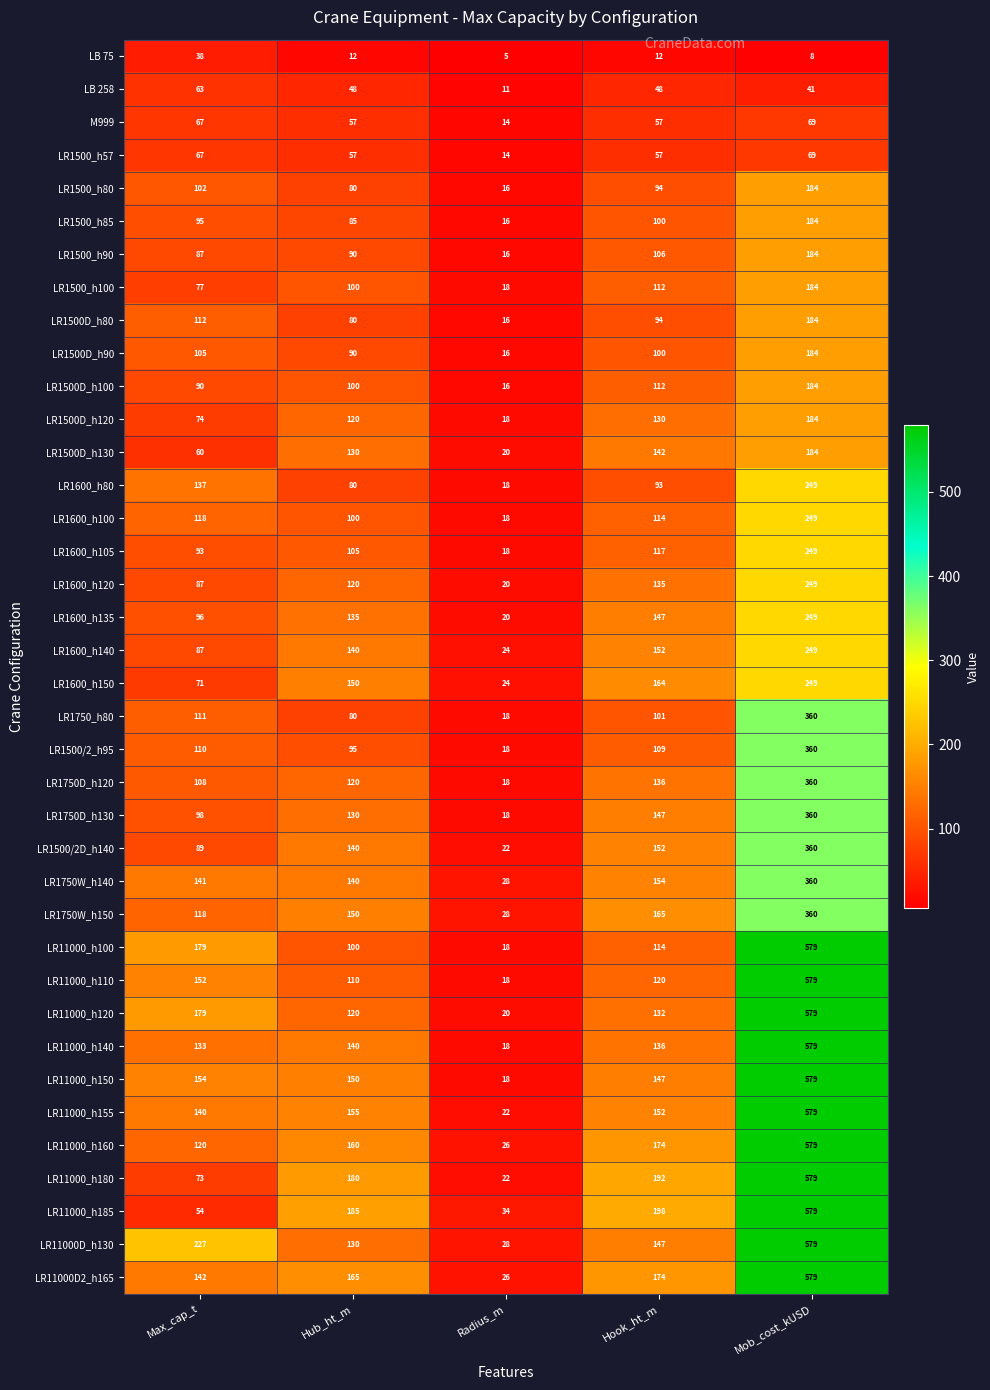

How many distinct data groups are displayed?

38